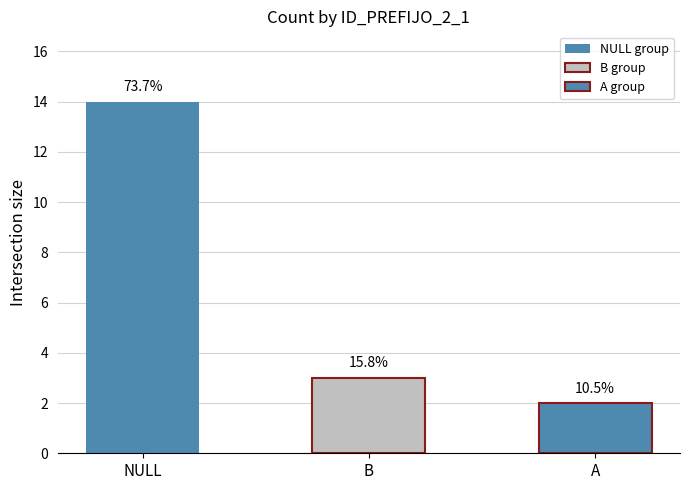

How many bars are there in total?

3